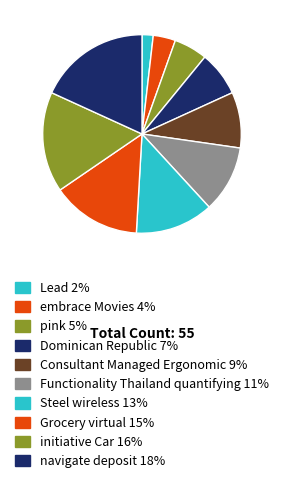

The initiative Car slice represents 27% of the pie. True or false?

False